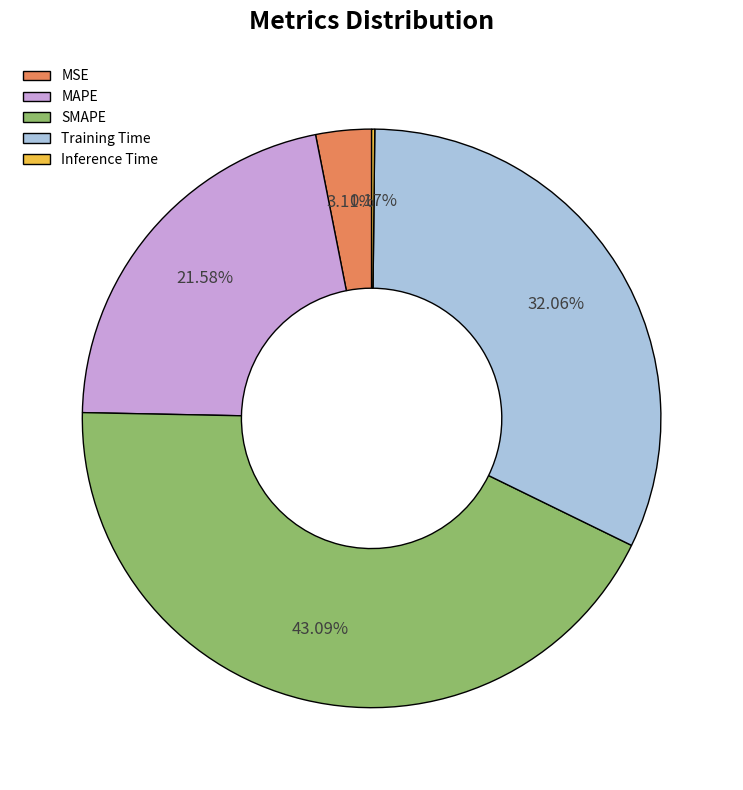

Does MAPE account for over 50% of the chart?

No